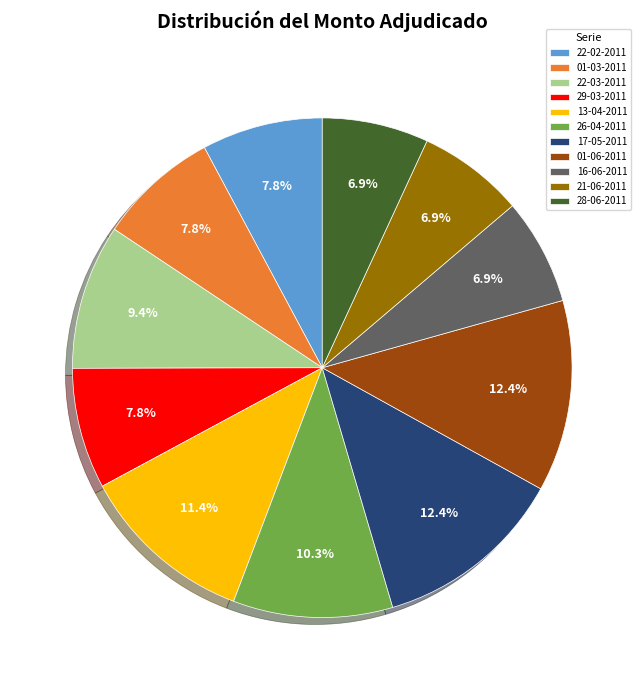

Between 28-06-2011 and 13-04-2011, which is larger?

13-04-2011